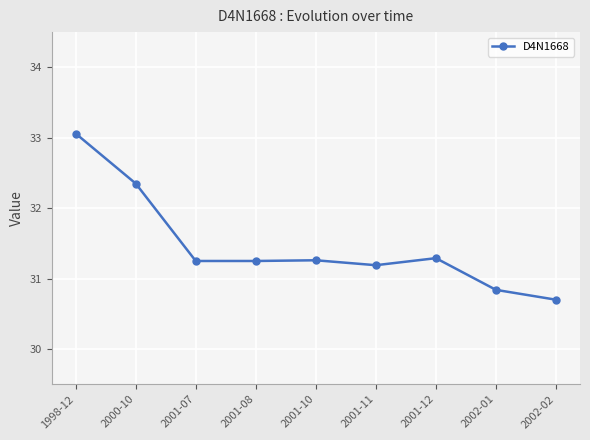

What is the average value?

31.5